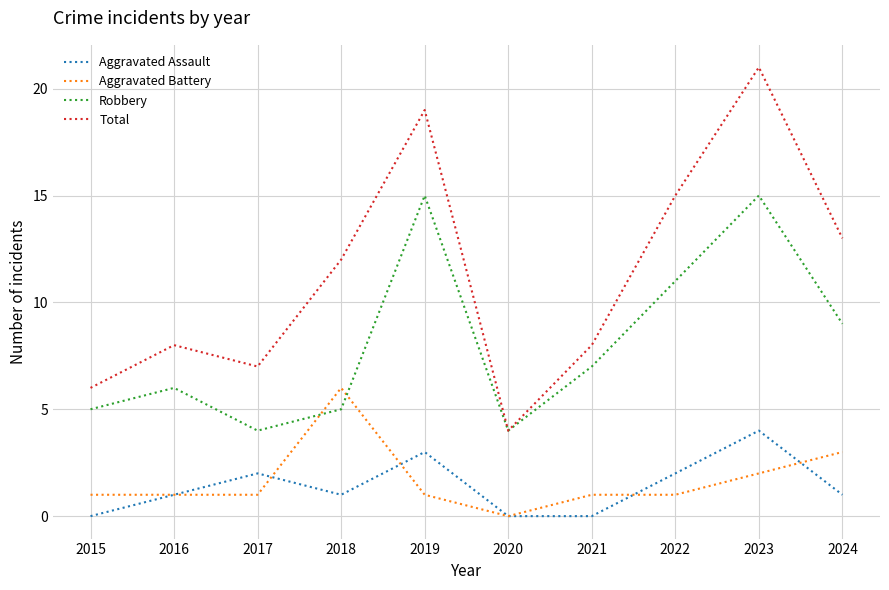

What is the greatest value displayed?

21